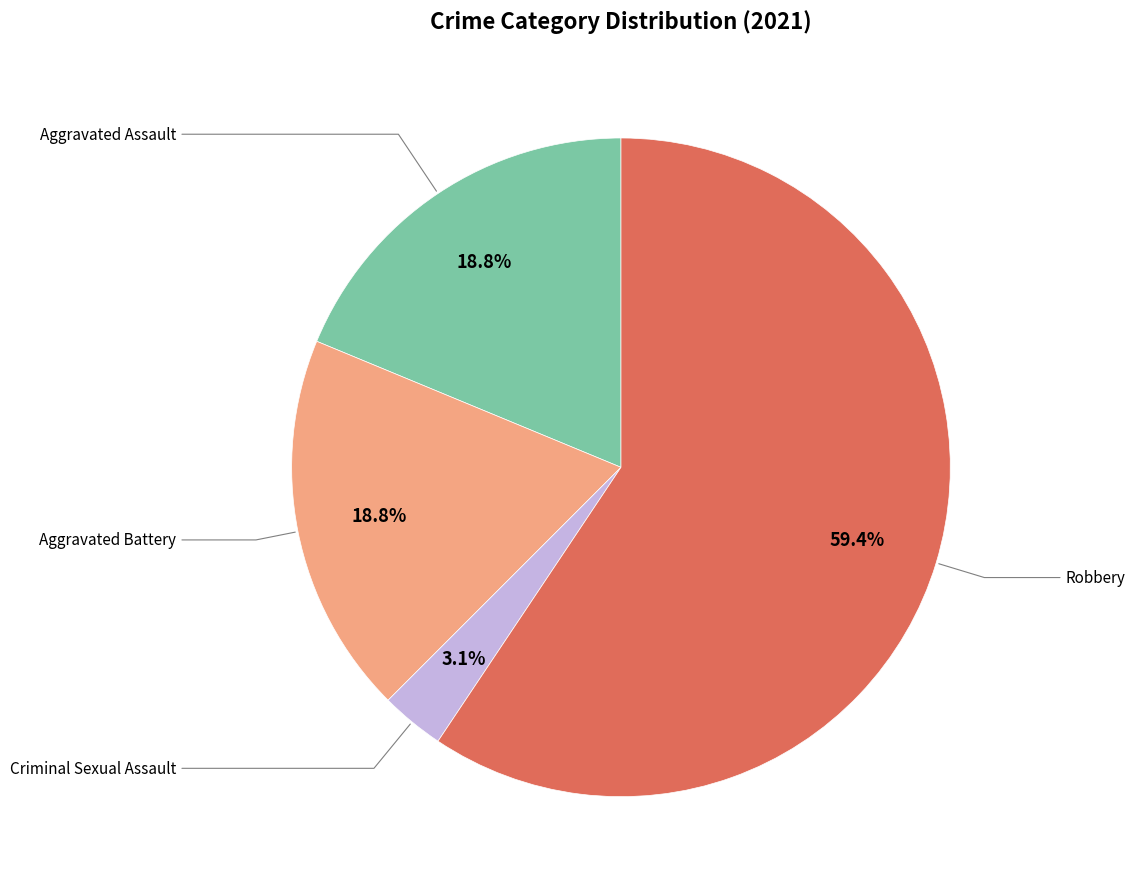

Does any single category account for the majority?

Yes